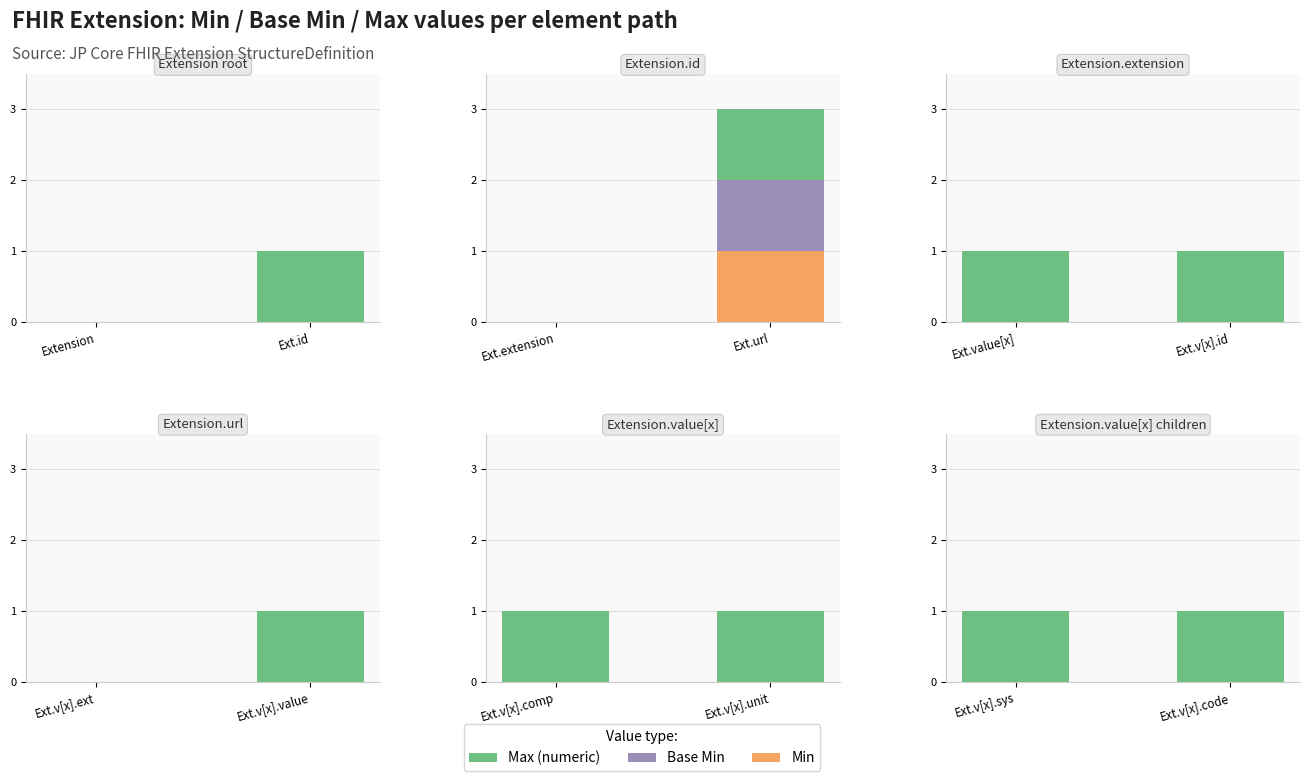

Which label corresponds to the smallest value in the chart?

Extension